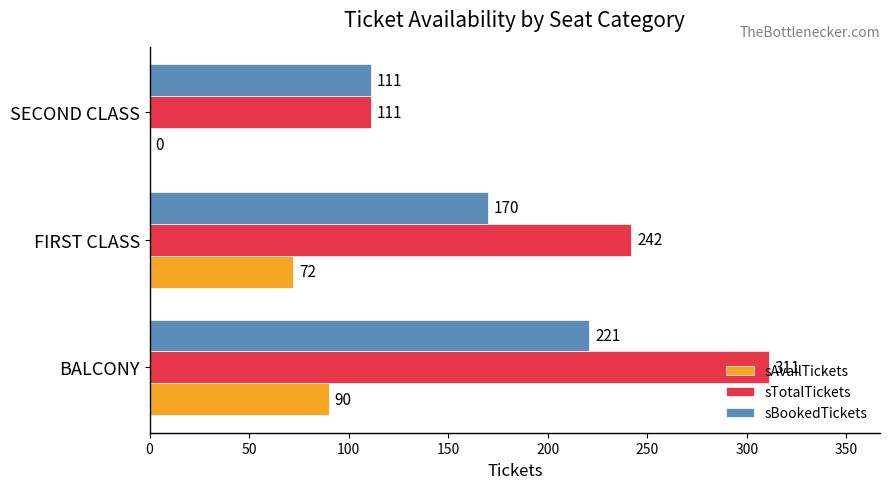

Which series has the largest total across all categories?

sTotalTickets